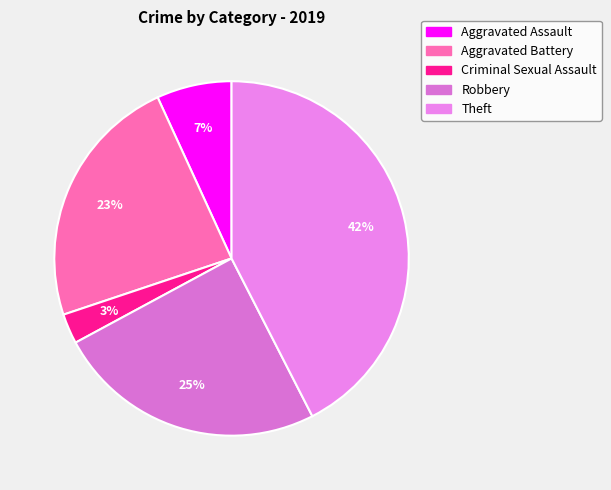

How many slices are in this pie chart?

5